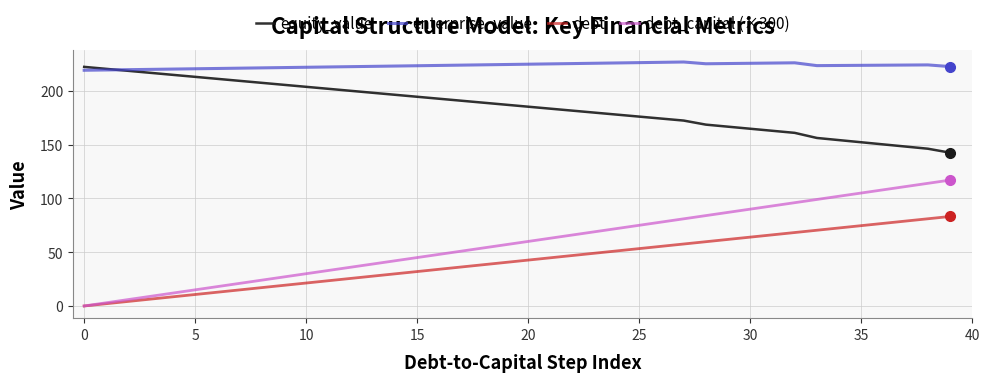

Which series has the largest range (max minus min)?

debt_capital (×300)